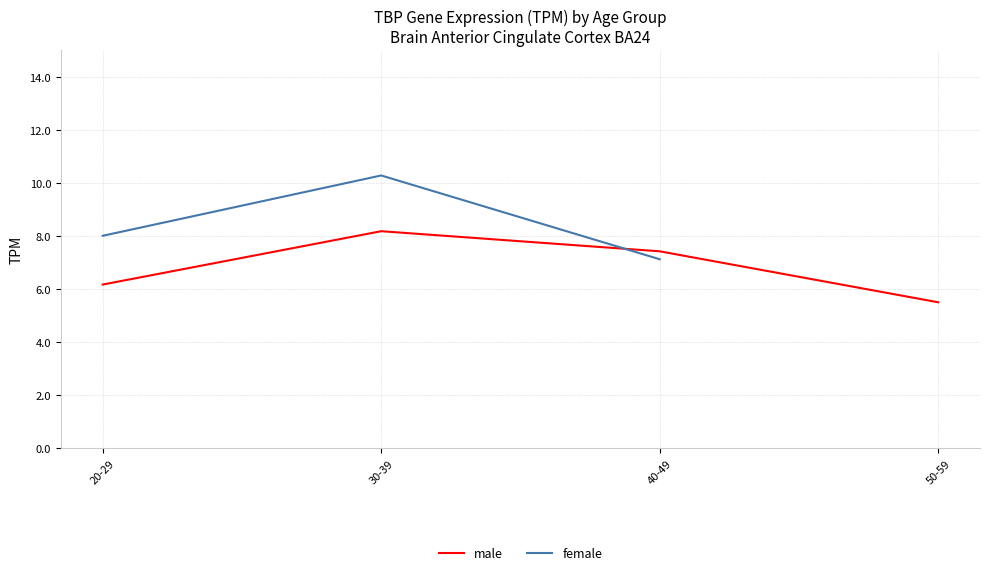

What is the minimum value shown in the chart?

5.5